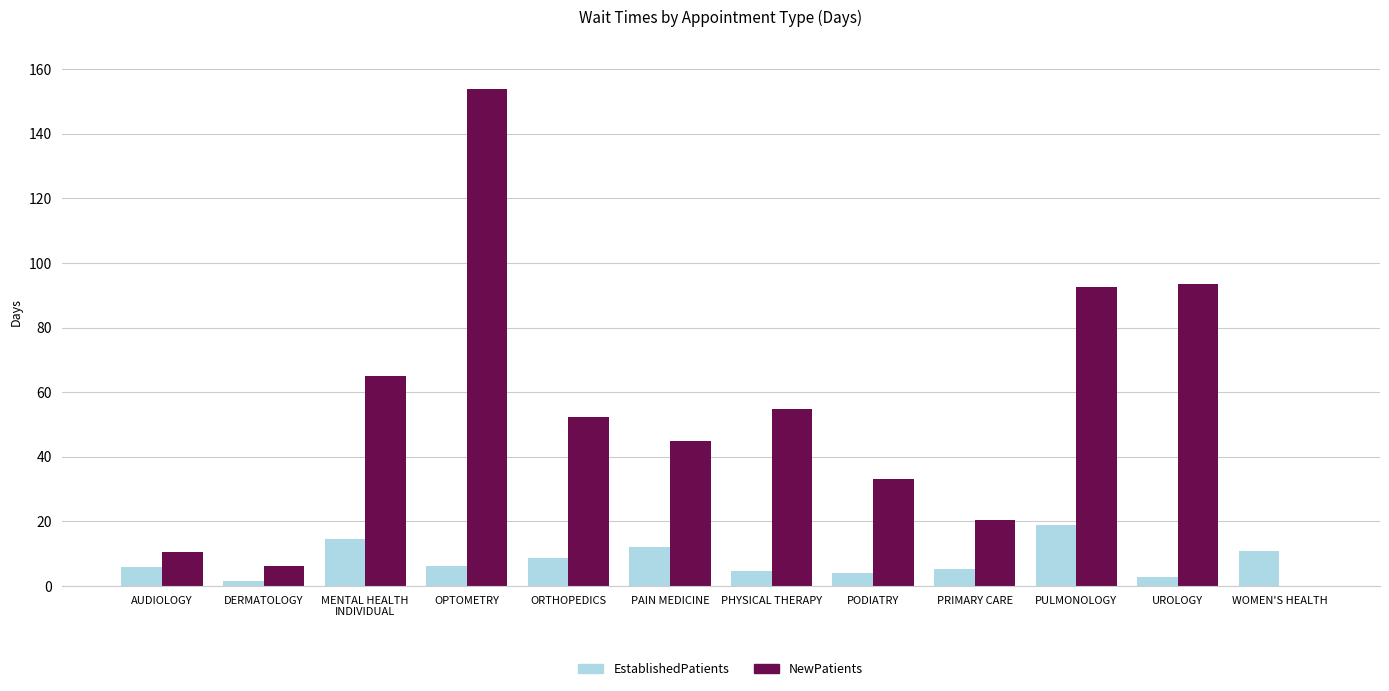

Between PAIN MEDICINE and PULMONOLOGY, which series saw the biggest shift?

NewPatients